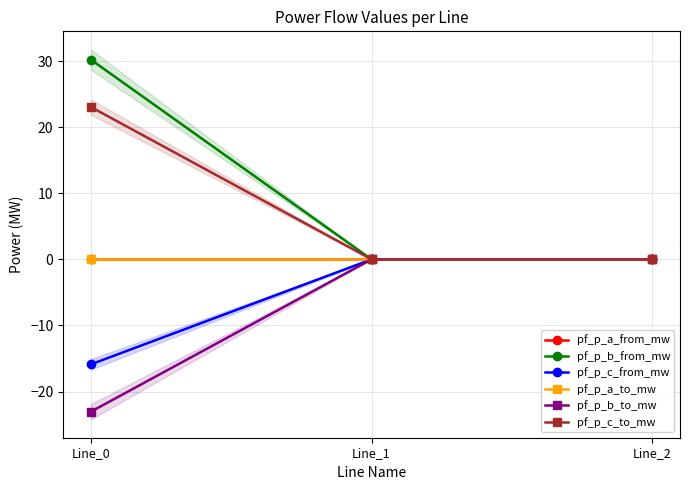

Does the chart have visible grid lines?

Yes